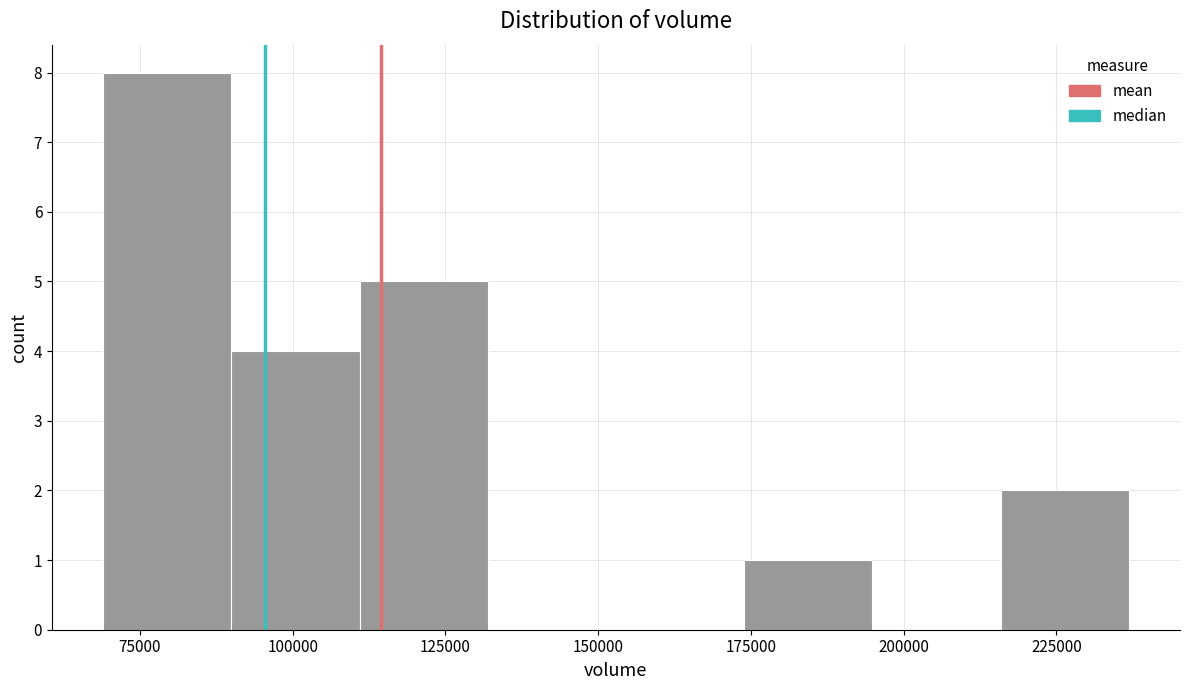

Which range on the x-axis has the tallest bar?

70000 to 90000